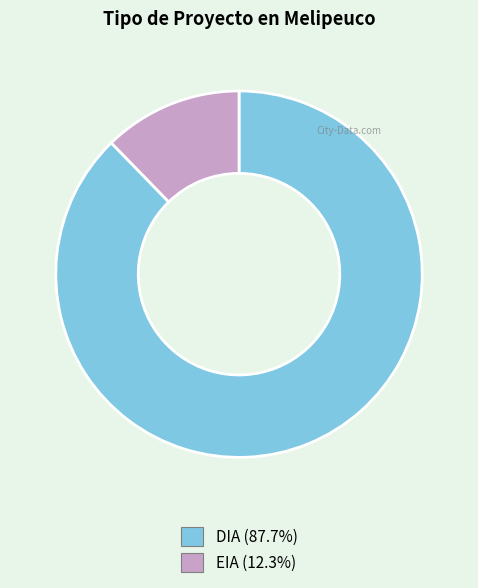

What is the ratio of the value at DIA to the value at EIA?

7.1